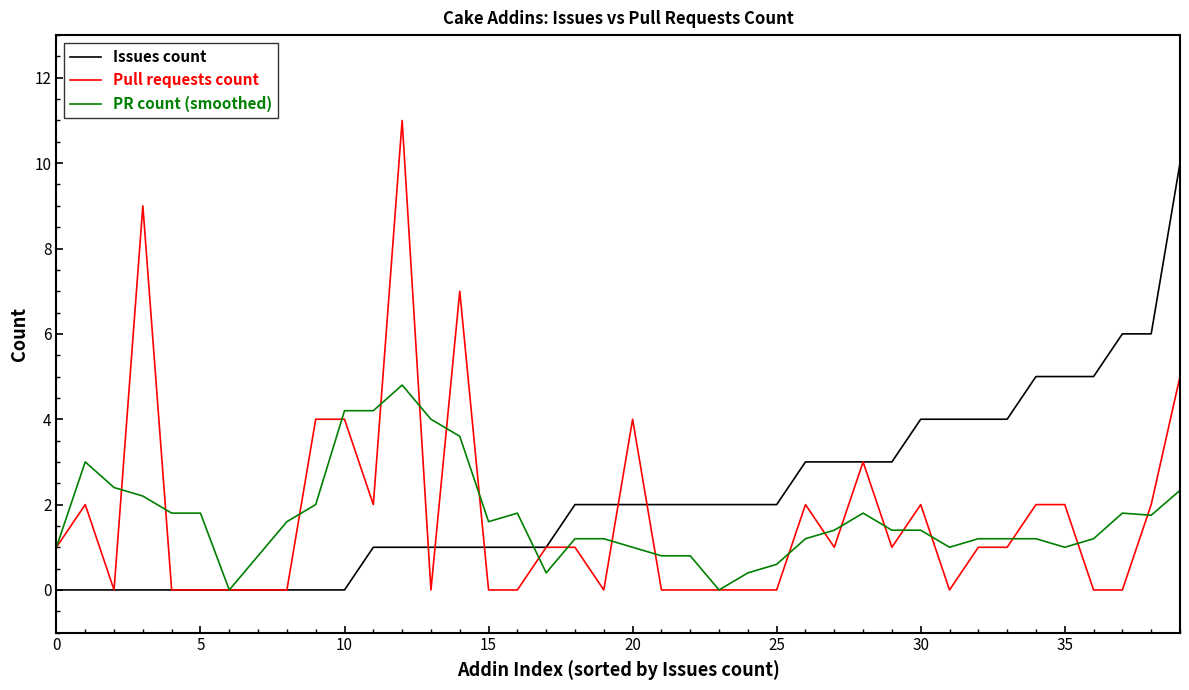

What is the maximum value shown in the chart?

11.0